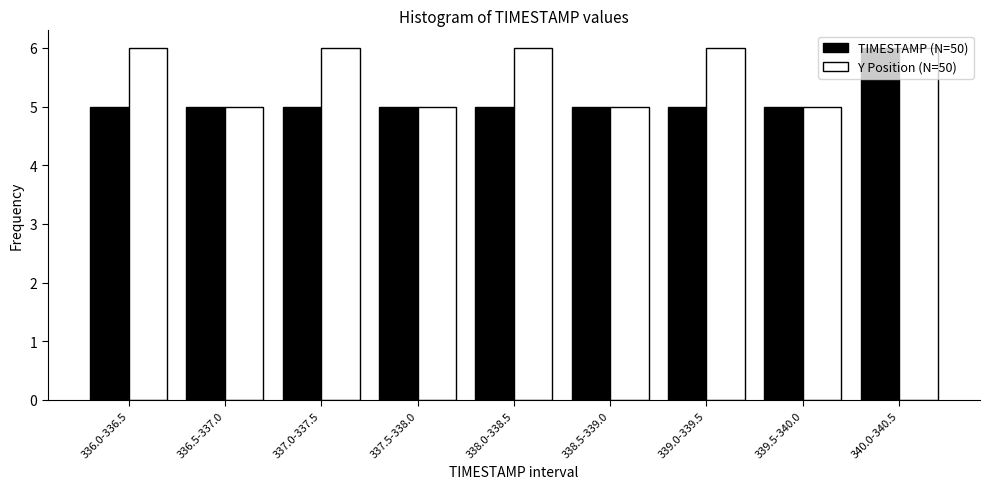

At 337.0-337.5, list the series in order from largest to smallest.

Y Position (N=50), TIMESTAMP (N=50)